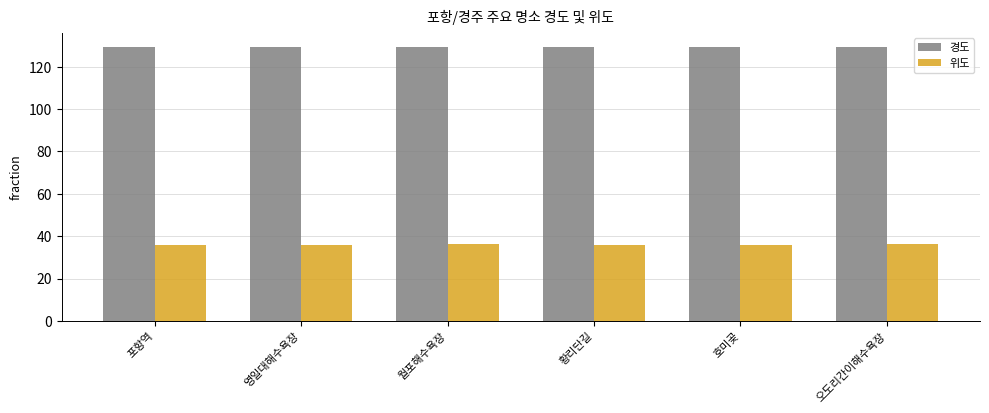

What is the spread (max minus min) of values at 월포해수욕장?

93.2